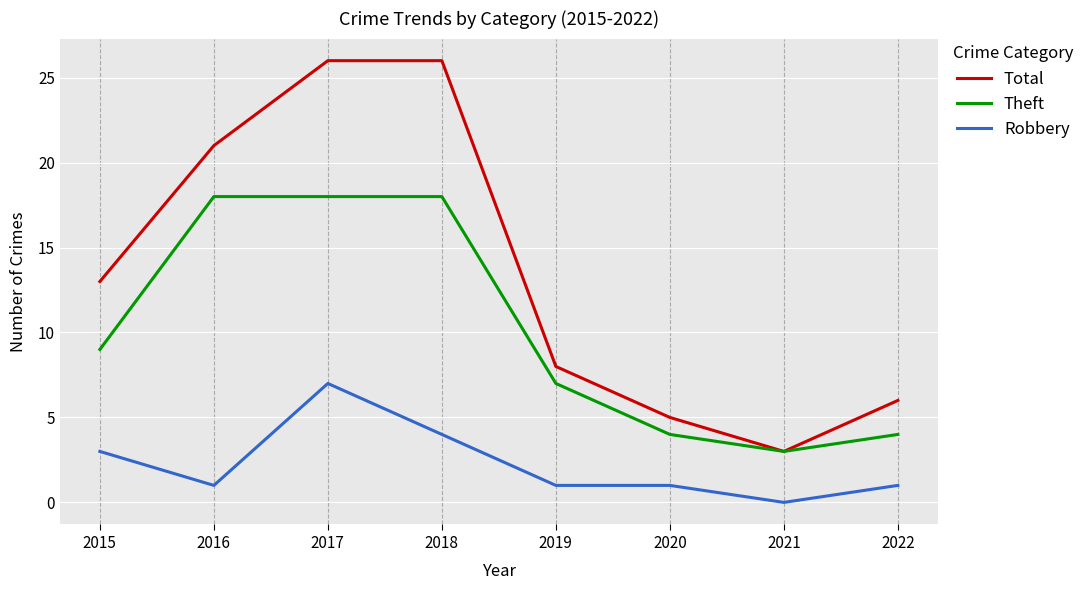

Between 2021 and 2022, which series saw the biggest shift?

Total